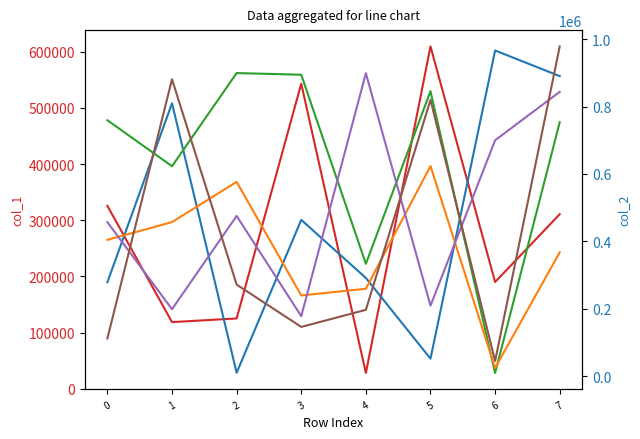

The col_5 series shows 843900 at 7. True or false?

True